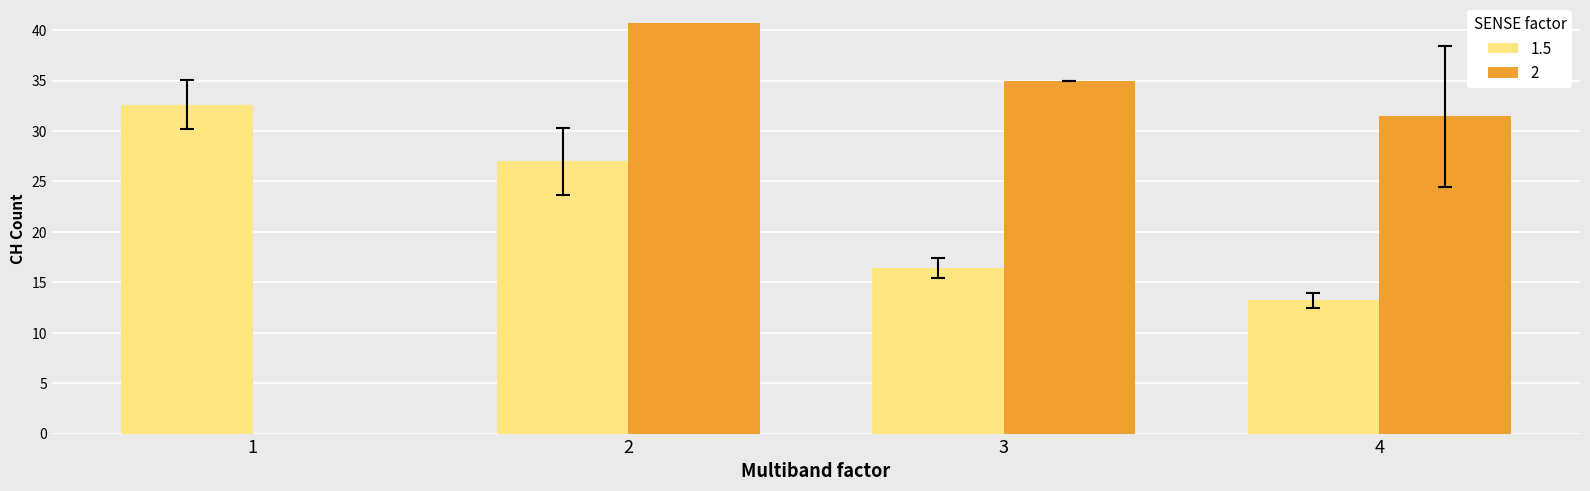

What is the average value of the 1.5 series?

22.3